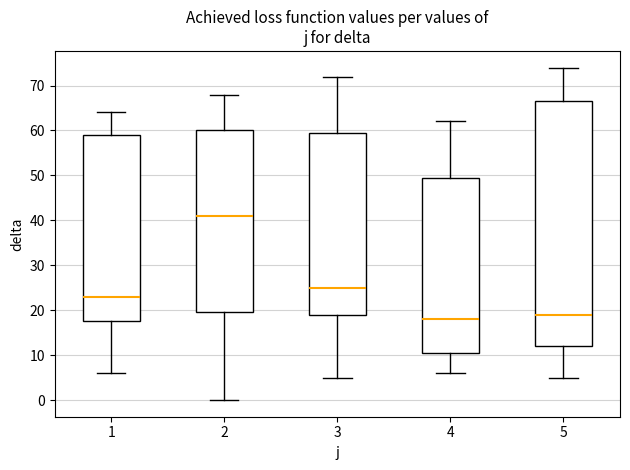

Reading left to right, read every box against the y-axis: the position of its median line, the range the box covers, and the ends of its whiskers. The values are not printed on the chart, so give them approximately, as read against the axis.

1: median 23, box 18 to 59, whiskers 6 to 64
2: median 41, box 20 to 60, whiskers 0 to 68
3: median 25, box 19 to 60, whiskers 5 to 72
4: median 18, box 11 to 50, whiskers 6 to 62
5: median 19, box 12 to 67, whiskers 5 to 74